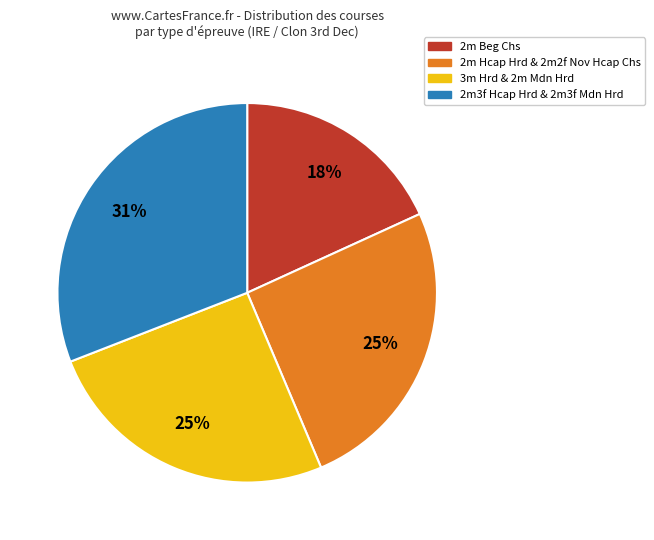

To the nearest percent, what is the average slice percentage?

25%